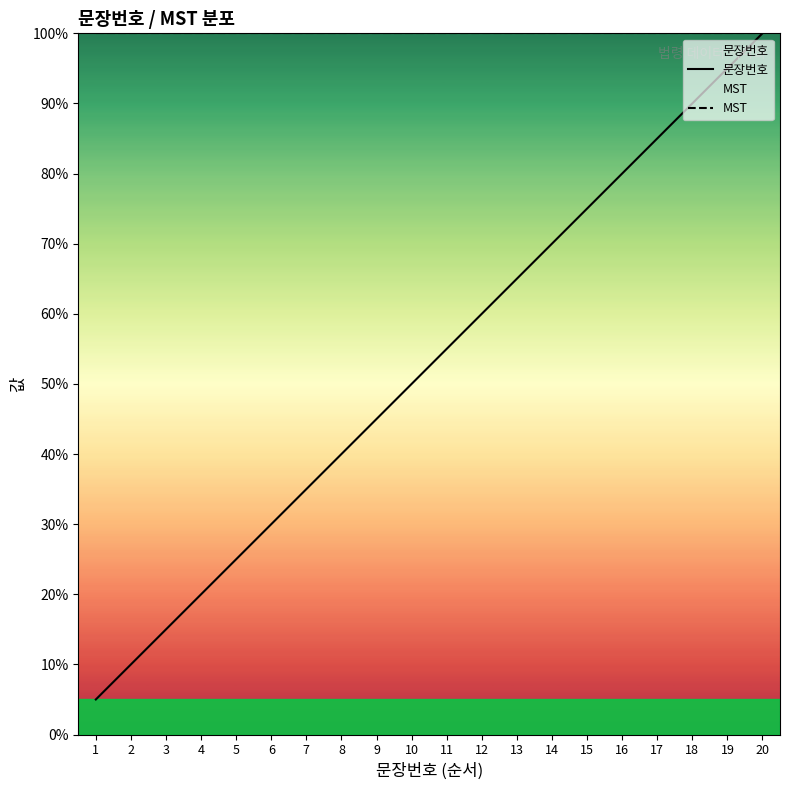

How many values in the 문장번호 series are below 55?

10